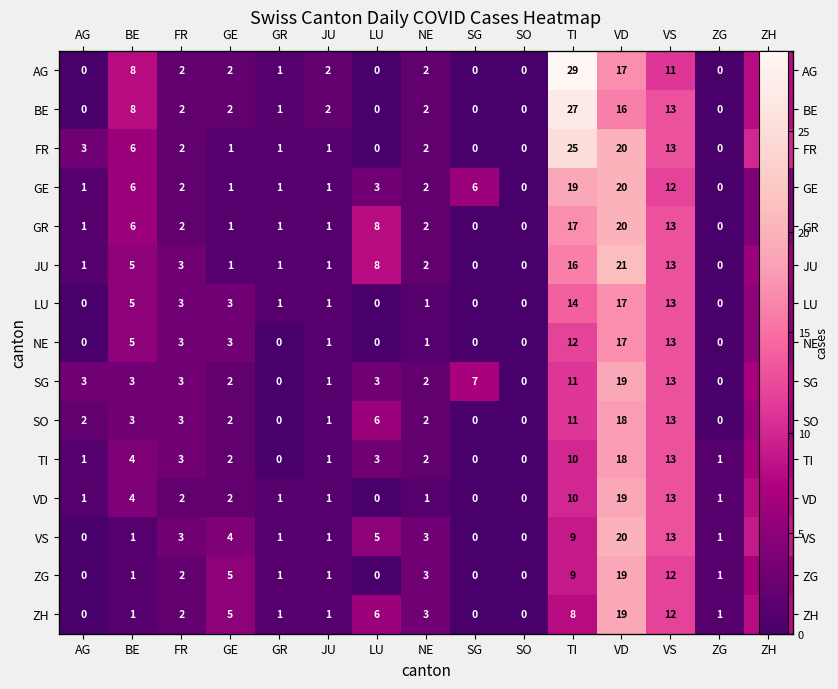

What is the sum of all SO values?

67